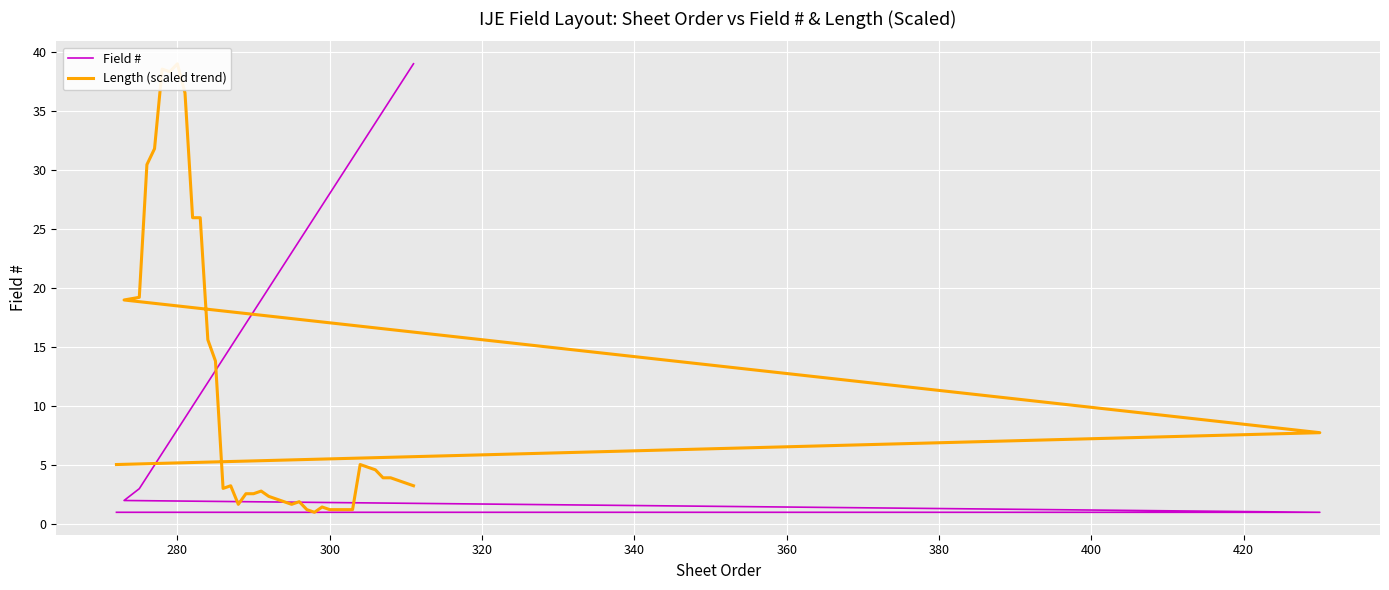

True or false: Field # has a value of 1.3 at 280.

False